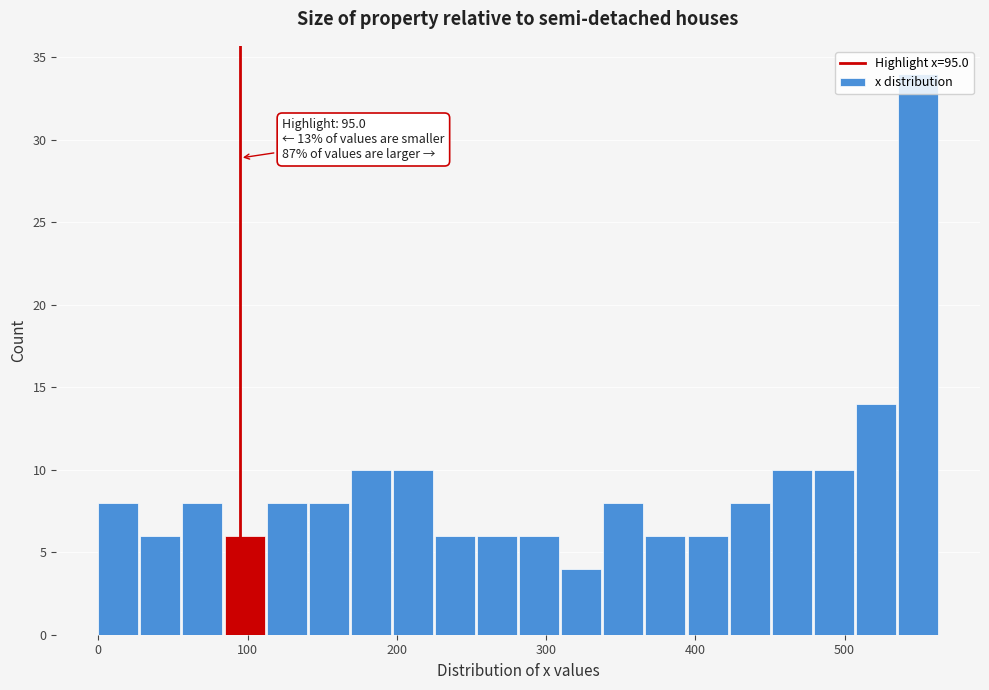

Around what value on the x-axis is the tallest bar? Give the approximate position of its centre, as read against the axis.

550